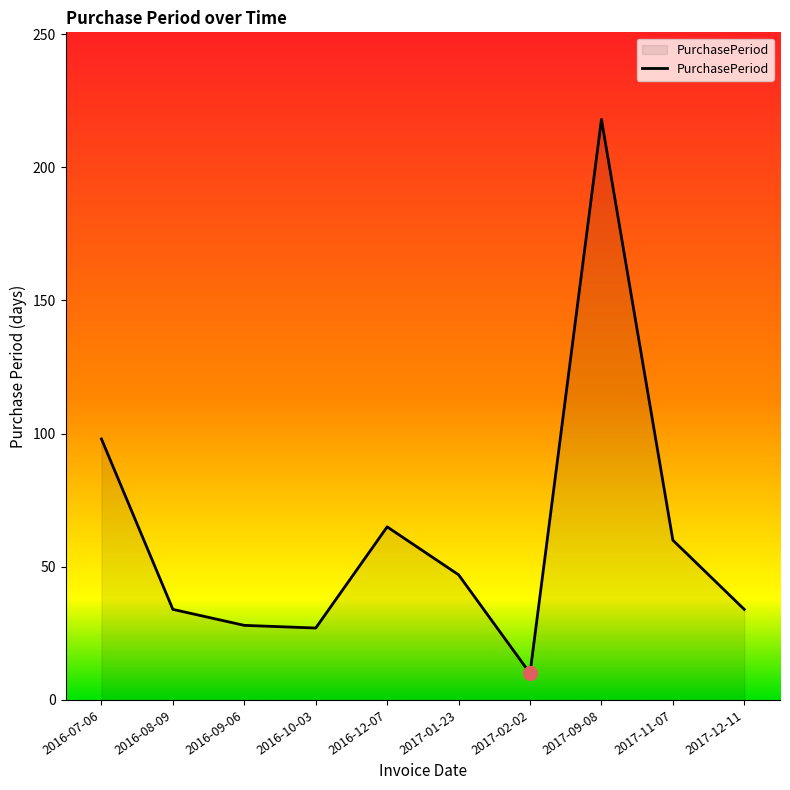

What position from the right is 2016-12-07?

6